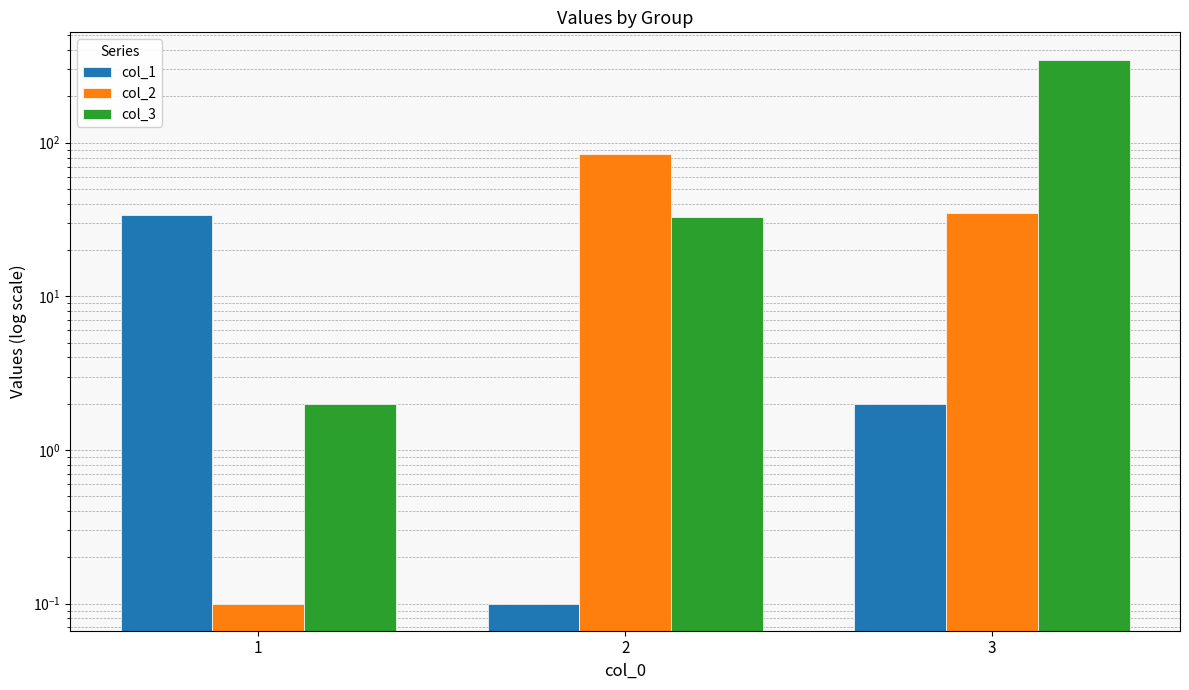

What is the difference between the maximum and minimum values in the col_1 series?

33.9